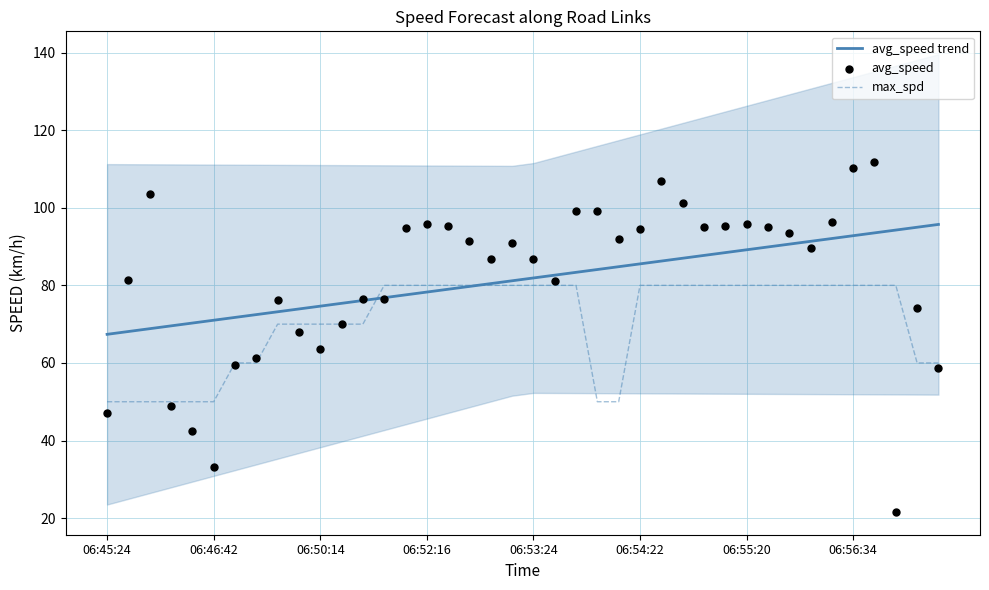

What is the minimum value for max_spd?

50.0